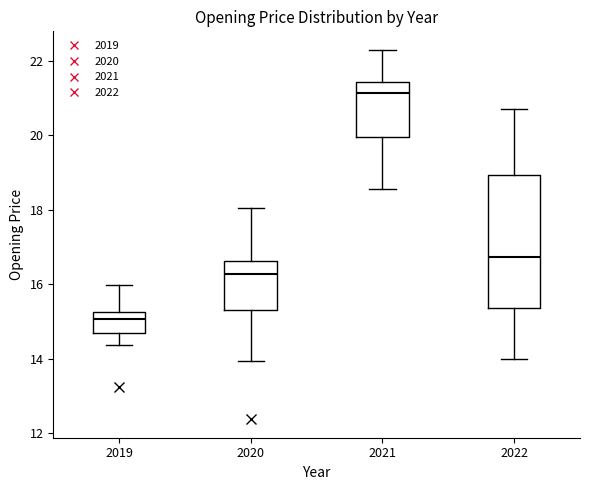

Where does the median line of the box at x = 2020 sit on the y-axis? The values are not printed on the chart, so give them approximately, as read against the axis.

16.2